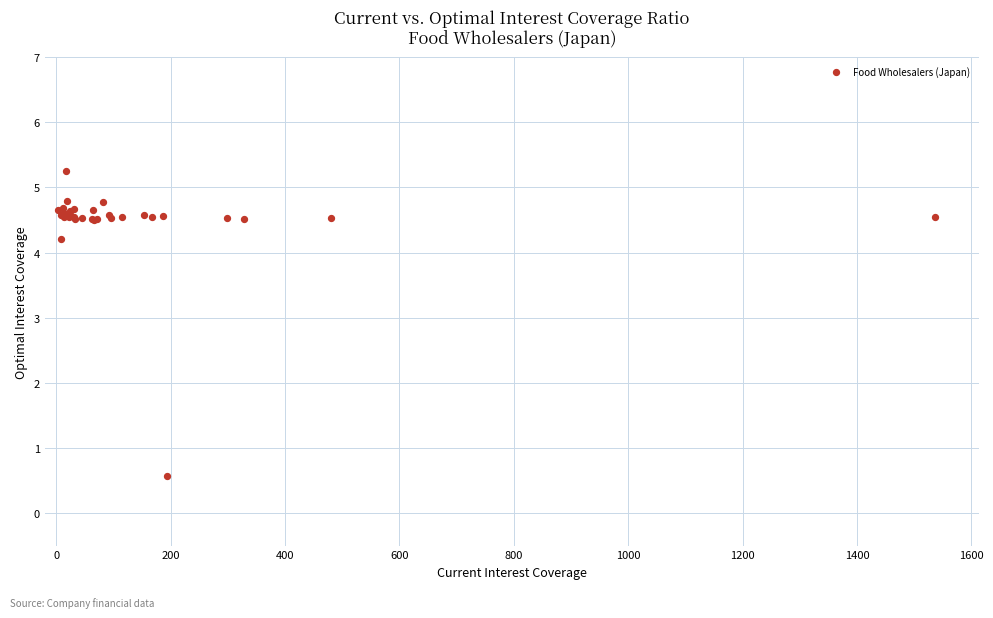

What Y value in the scatter plot is closest to 2?

0.6